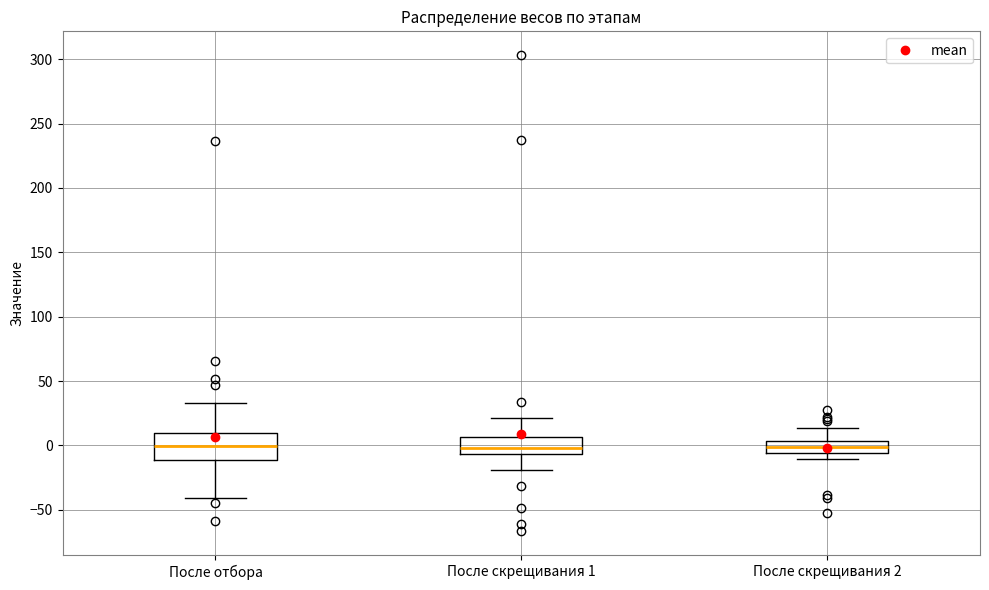

Where is the lower edge of the box for После скрещивания 1 on the y-axis? The values are not printed on the chart, so give them approximately, as read against the axis.

-5